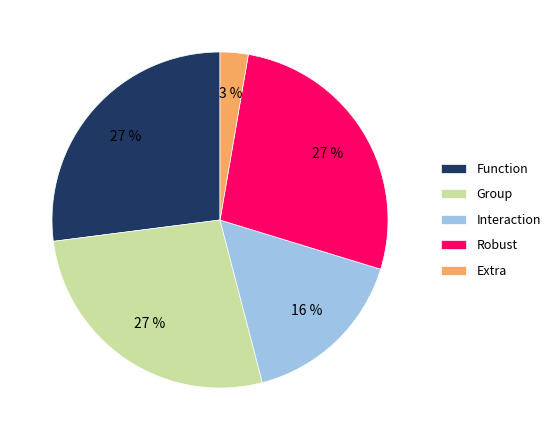

How many slices are in this pie chart?

5